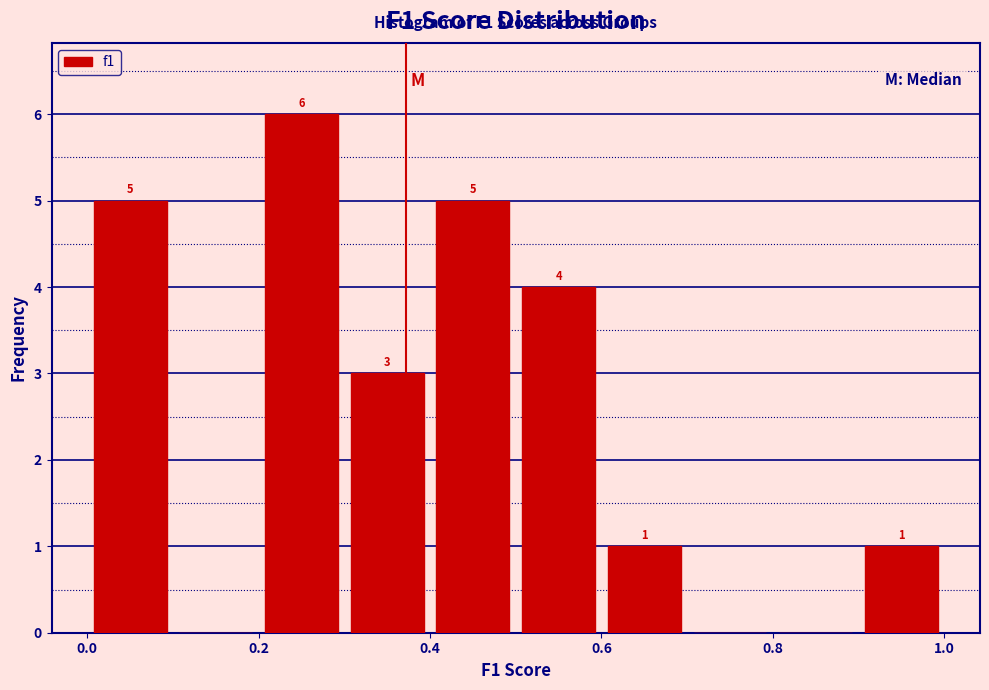

Over which range of the x-axis is the bar tallest?

0.2 to 0.3